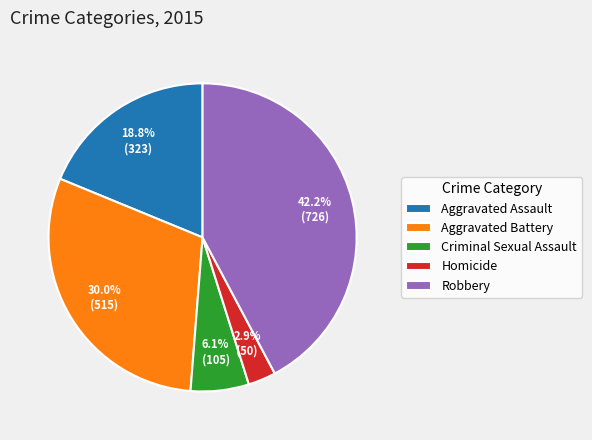

The Robbery slice represents 42% of the pie. True or false?

True